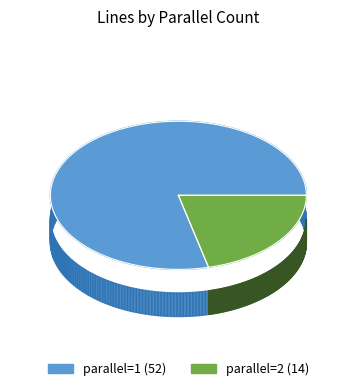

What percentage do parallel=2 and parallel=1 together represent?

100.0%